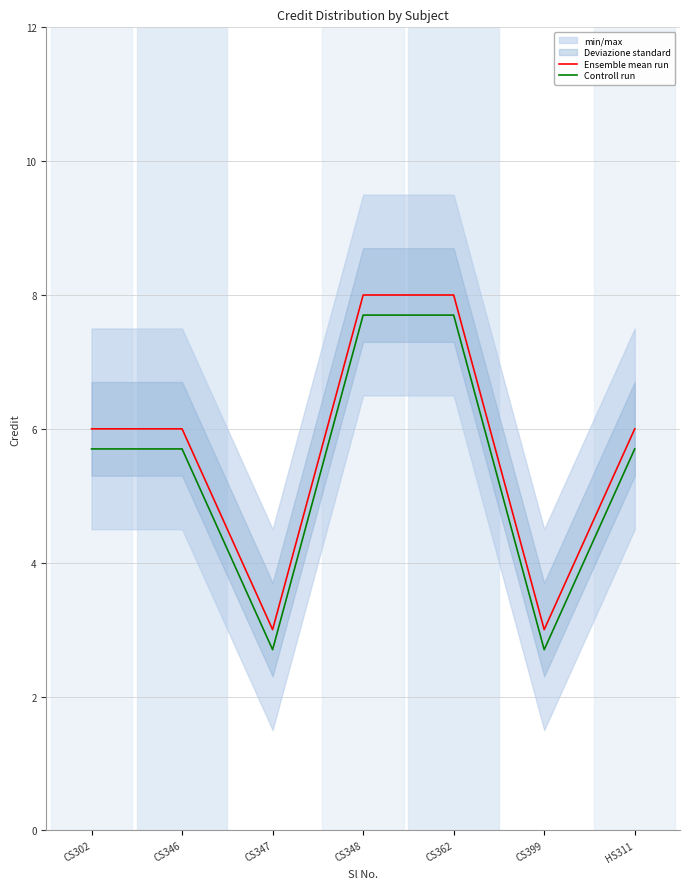

Between CS399 and HS311, which series saw the biggest shift?

Ensemble mean run